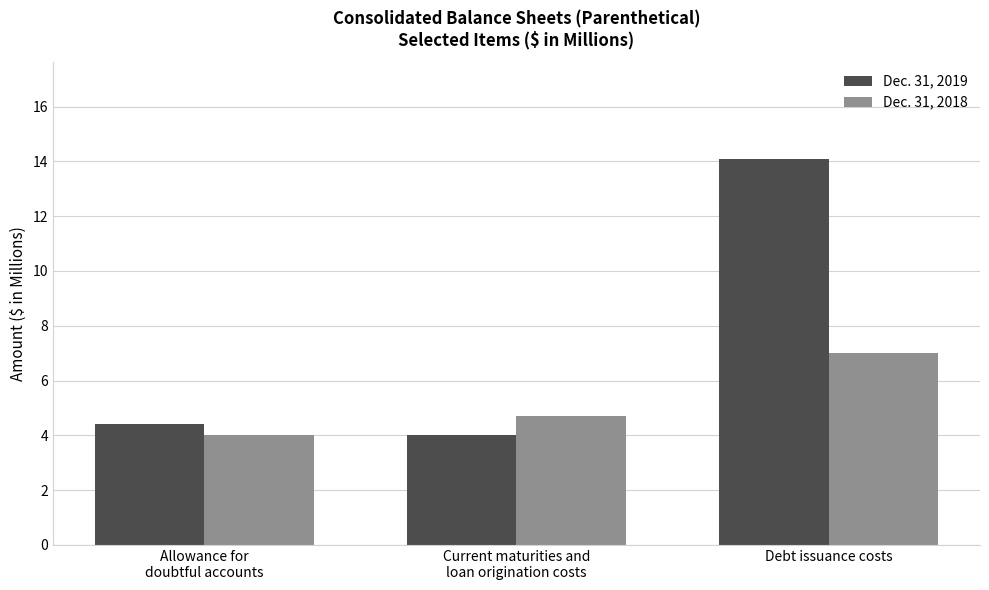

At which label does Dec. 31, 2019 reach its minimum?

Current maturities and
loan origination costs